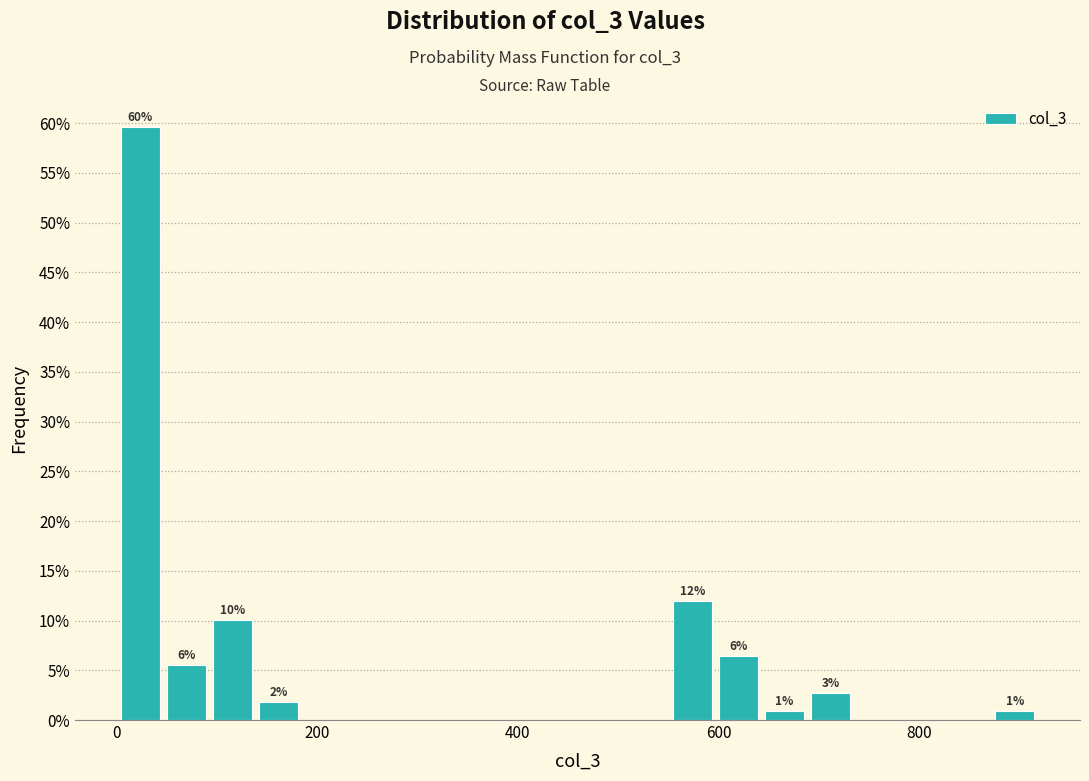

Read against the x-axis, roughly where is the centre of the tallest bar?

20